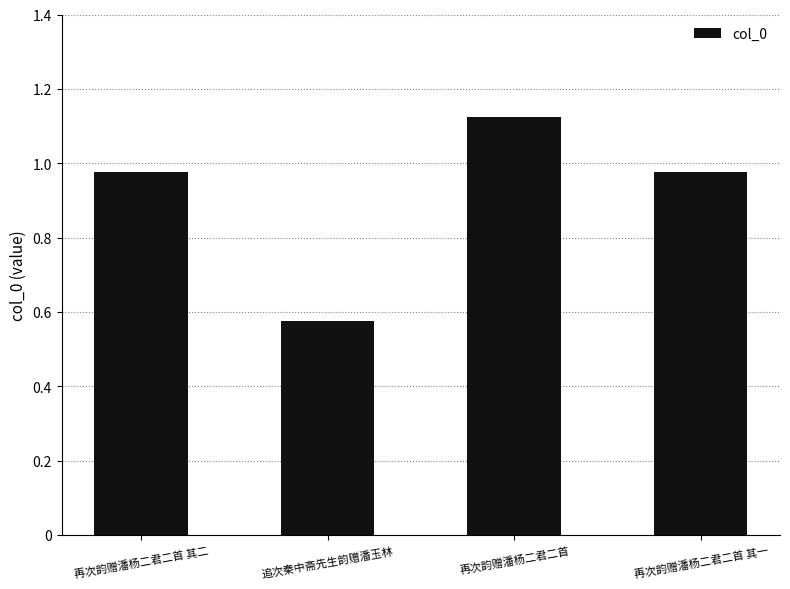

Reading left to right, what are all the values shown in this chart?

再次韵赠潘杨二君二首 其二=975154	追次秦中斋先生韵赠潘玉林=575347	再次韵赠潘杨二君二首=1124492	再次韵赠潘杨二君二首 其一=975155